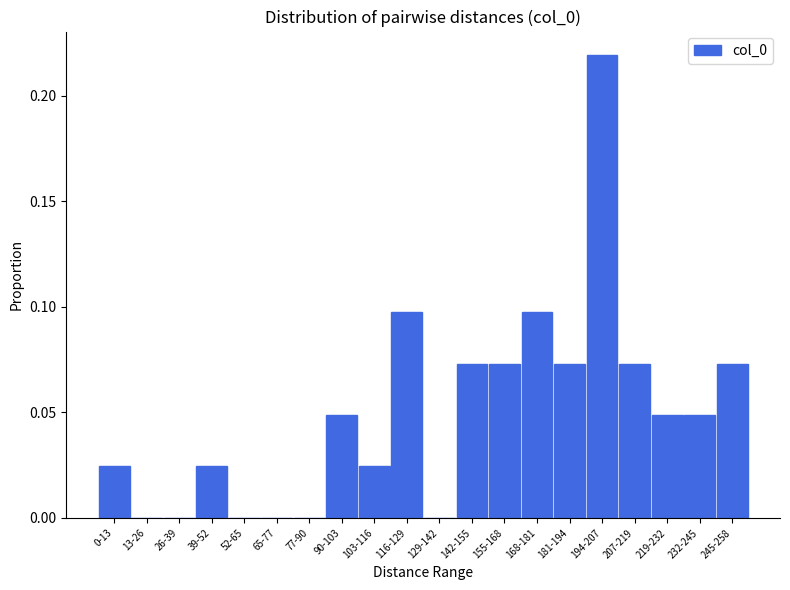

Which label corresponds to the largest value in the chart?

194-207